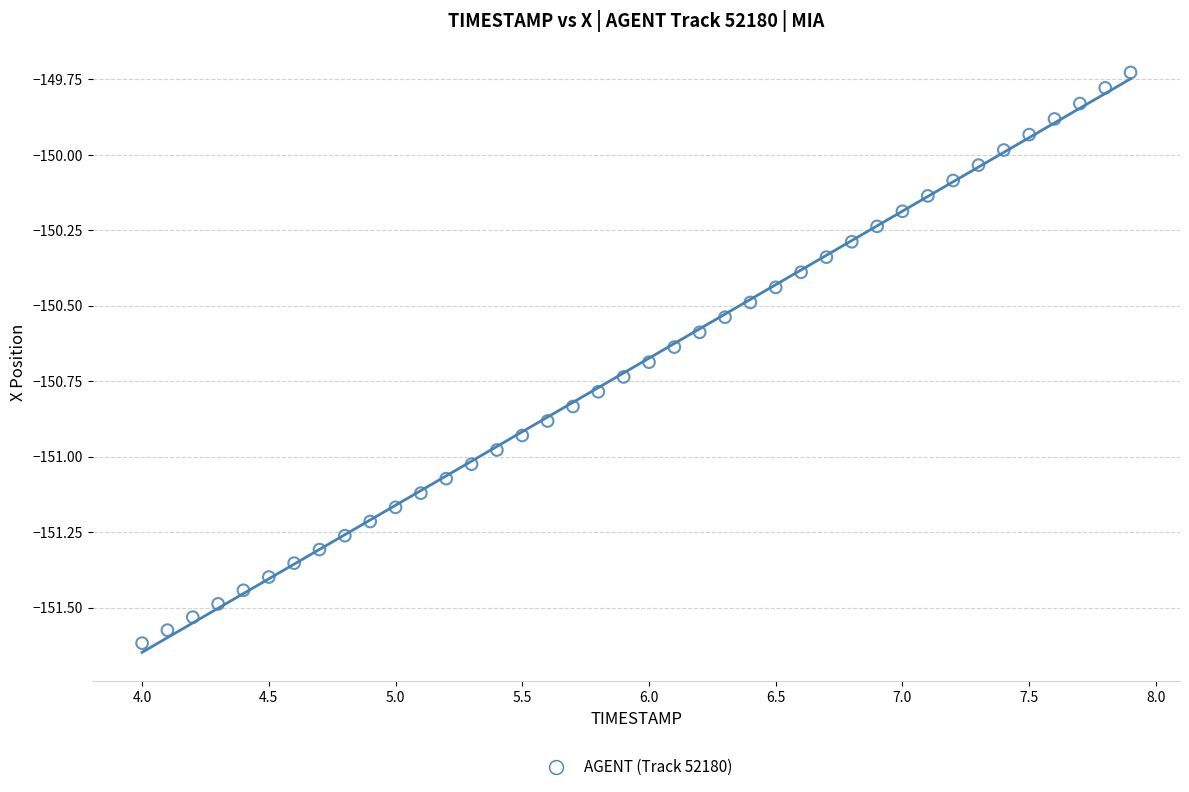

What is the range of Y values (max minus min)?

1.9